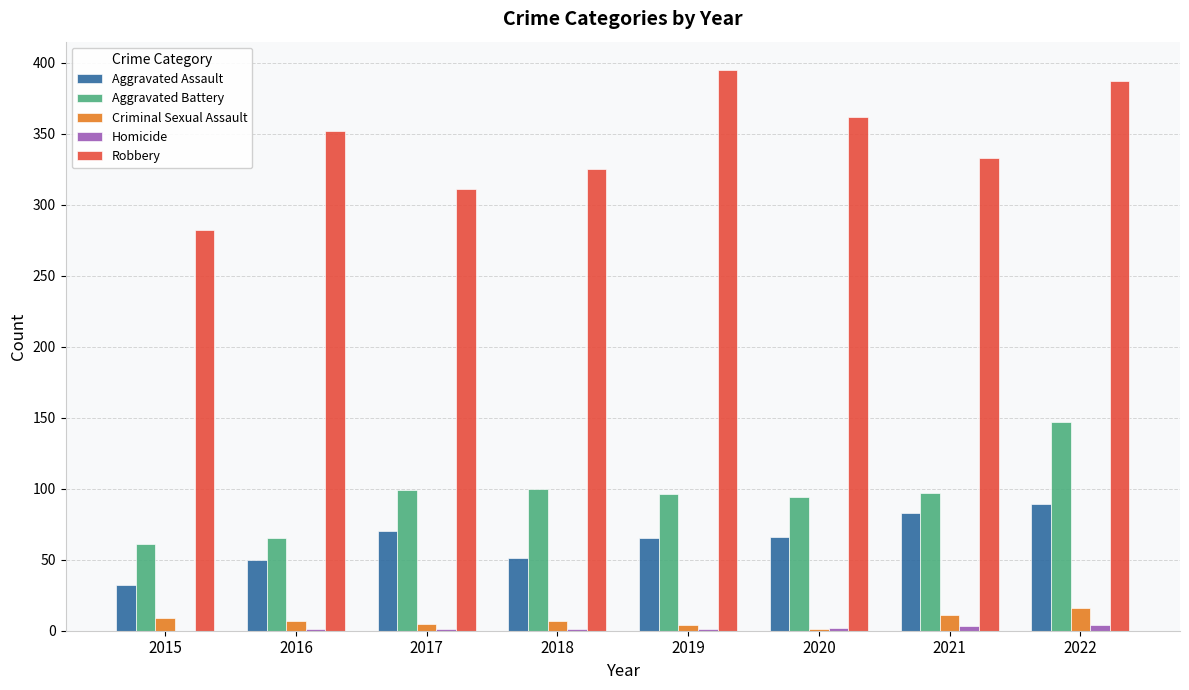

Which series changed the most between 2016 and 2019?

Robbery